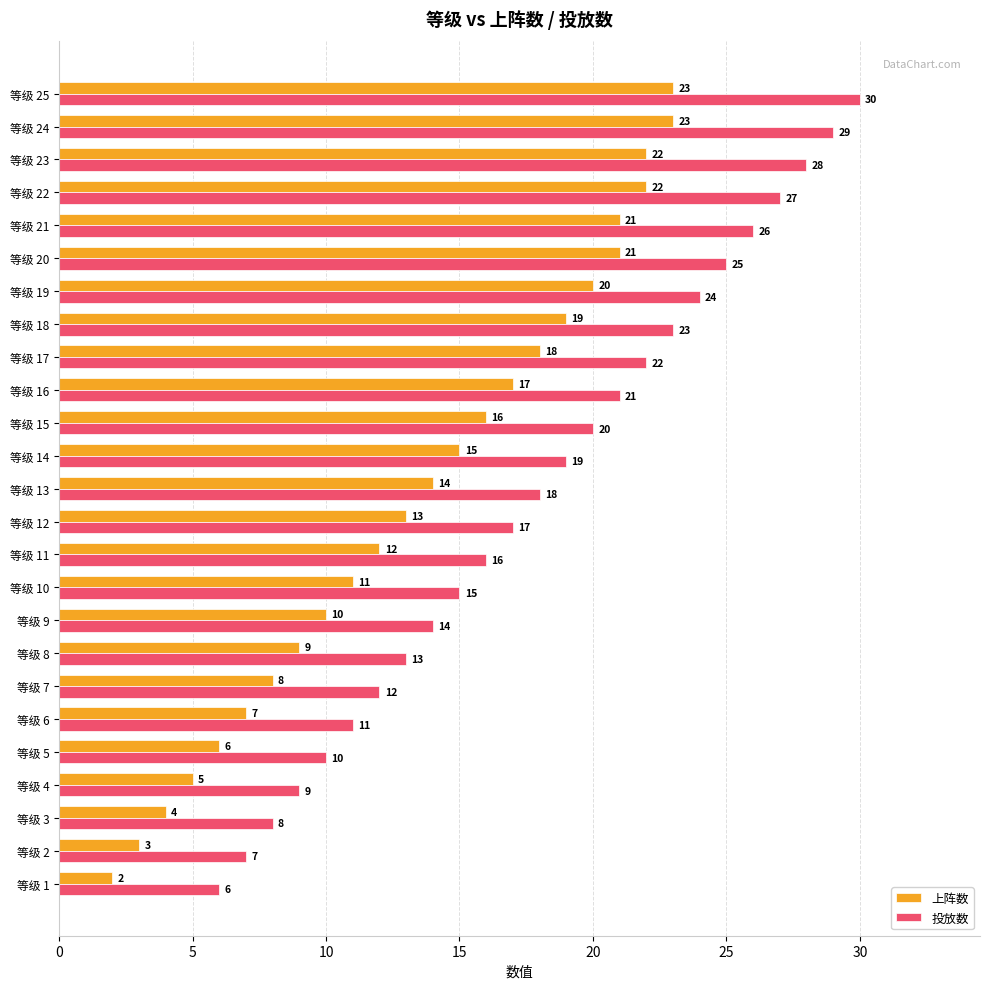

What is the difference between the maximum and minimum values in the 上阵数 series?

21